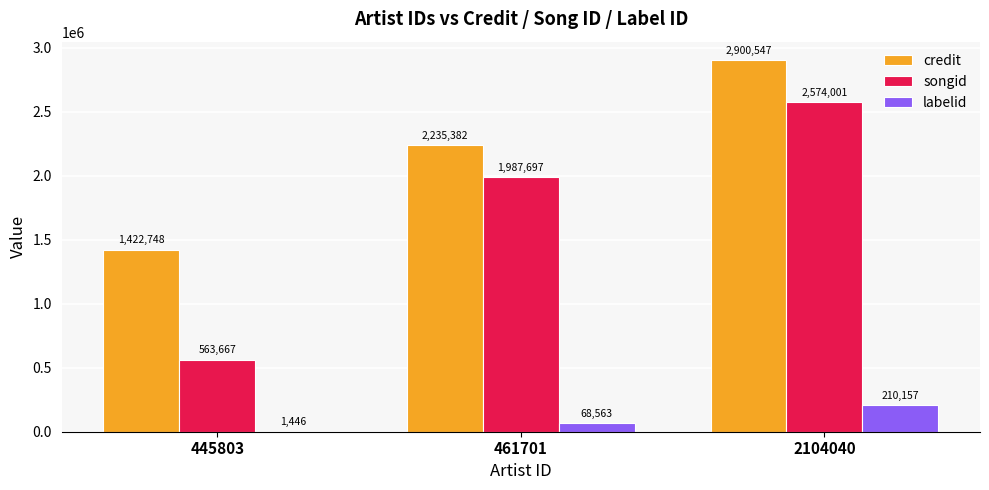

How many credit values are between 1422748 and 2900547?

3